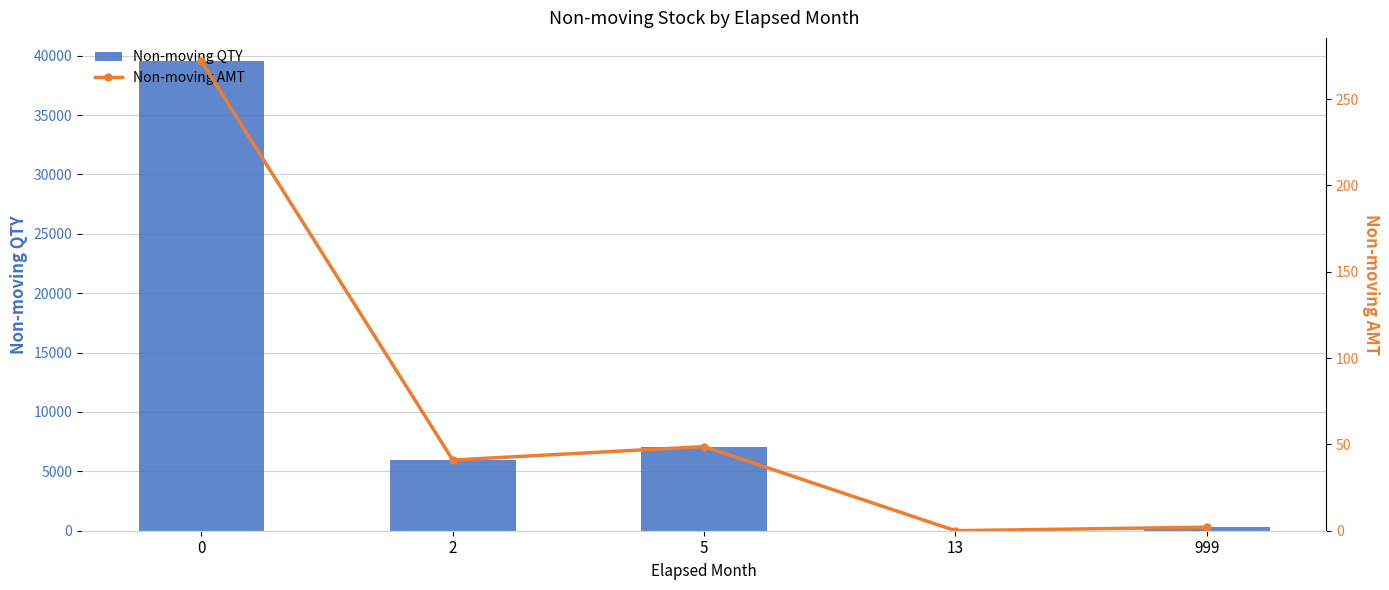

Are the bars grouped side by side (vs. stacked)?

Yes